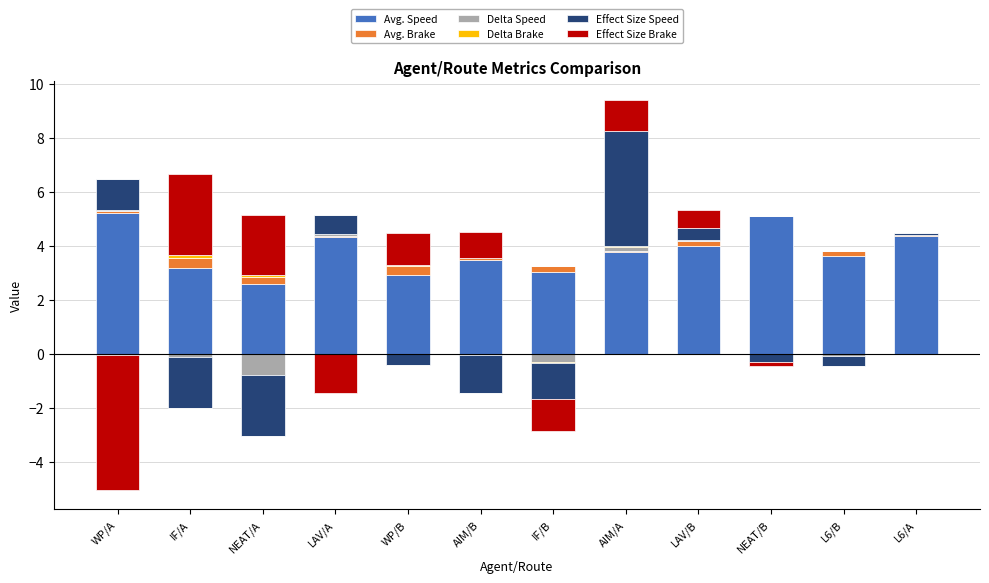

What position from the right is AIM/B?

7